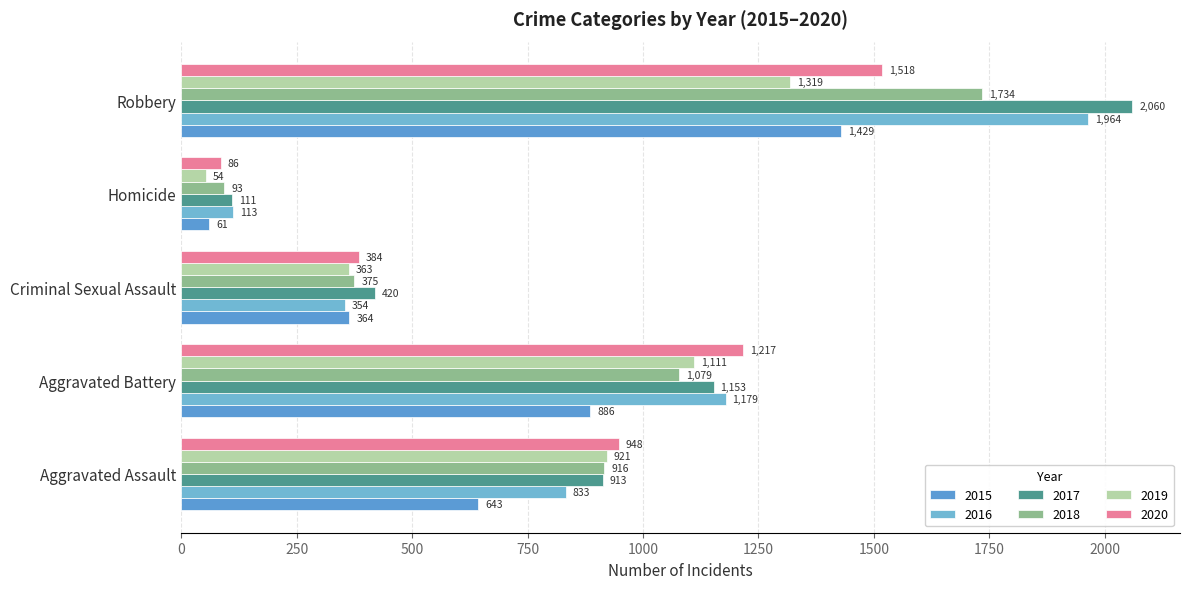

How many distinct data groups are displayed?

6